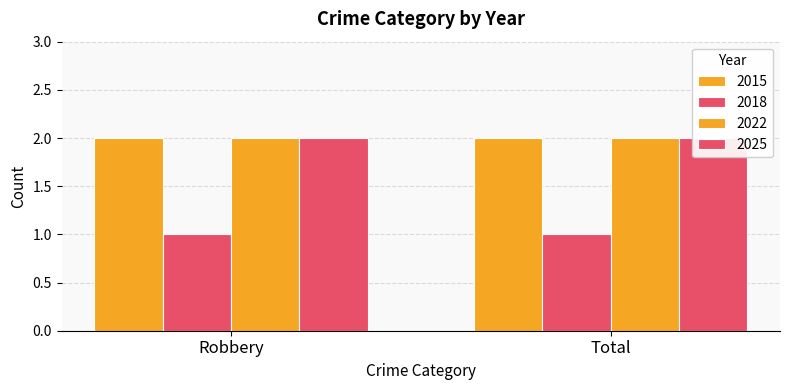

Reading left to right, list all the values displayed in this chart.

2015: Robbery=2	Total=2
2018: Robbery=1	Total=1
2022: Robbery=2	Total=2
2025: Robbery=2	Total=2